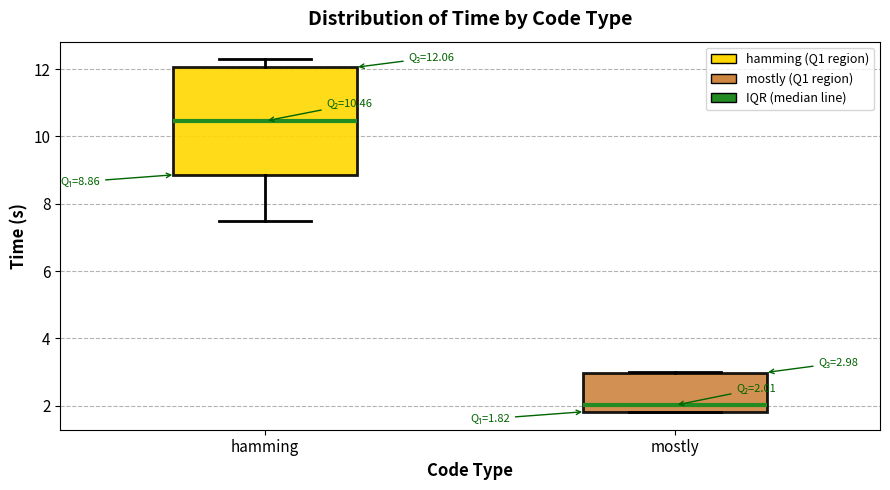

Which box has the lowest median line?

mostly